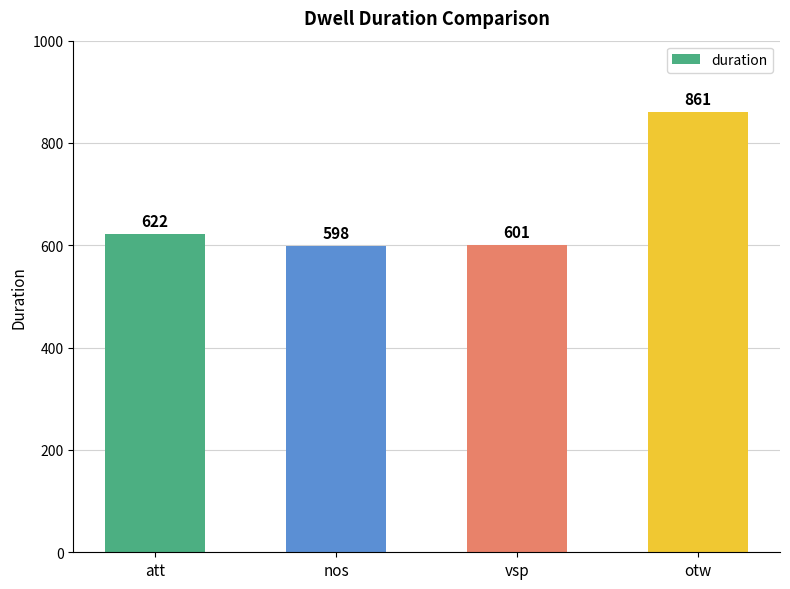

What is the minimum value shown in the chart?

598